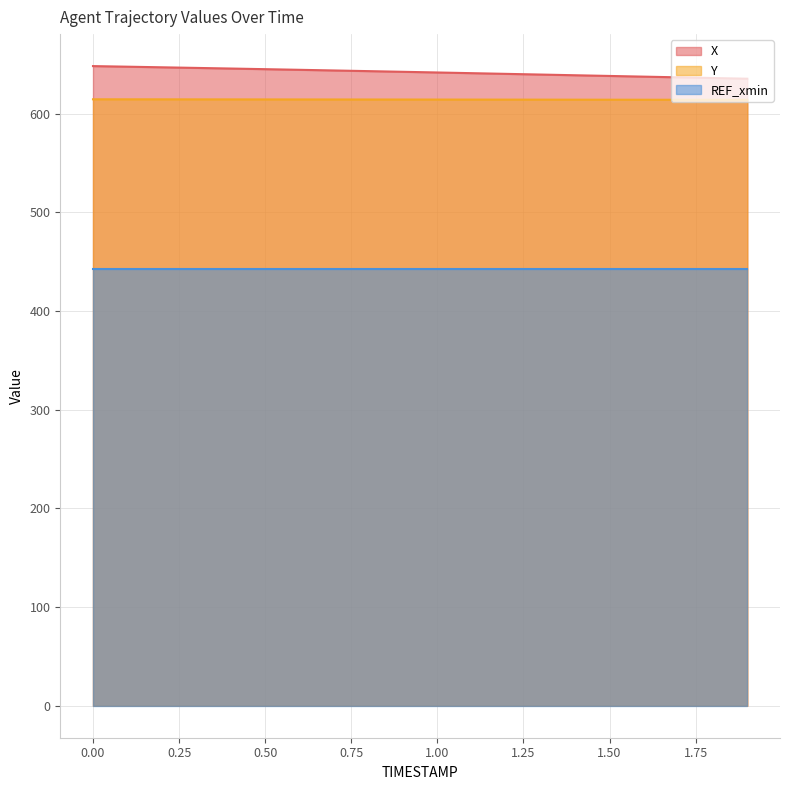

List the series in order of their peak value, highest first.

X, Y, REF_xmin